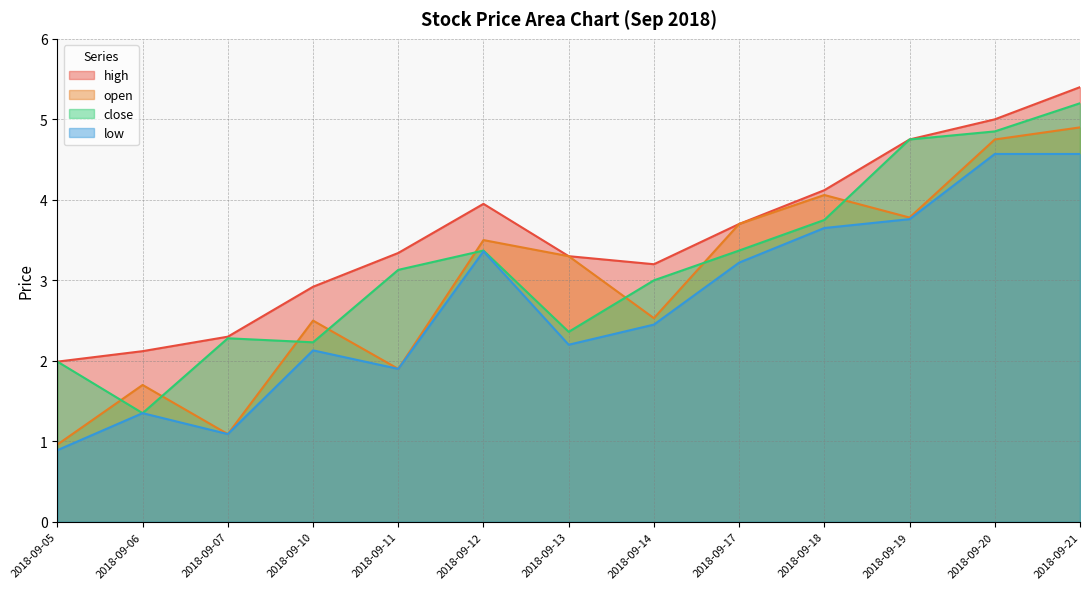

The value of open at 2018-09-18 is 4.1. True or false?

True